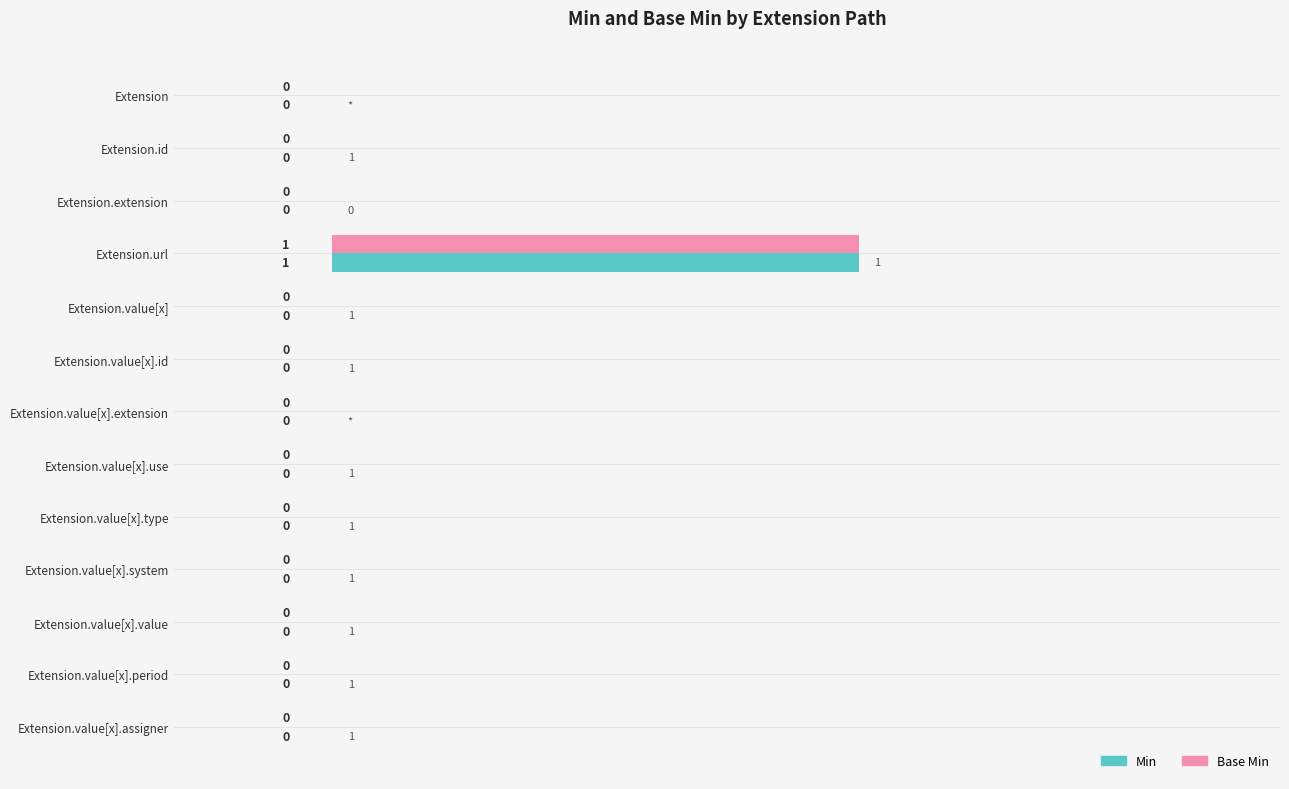

At which category is the sum across all series the highest?

Extension.url